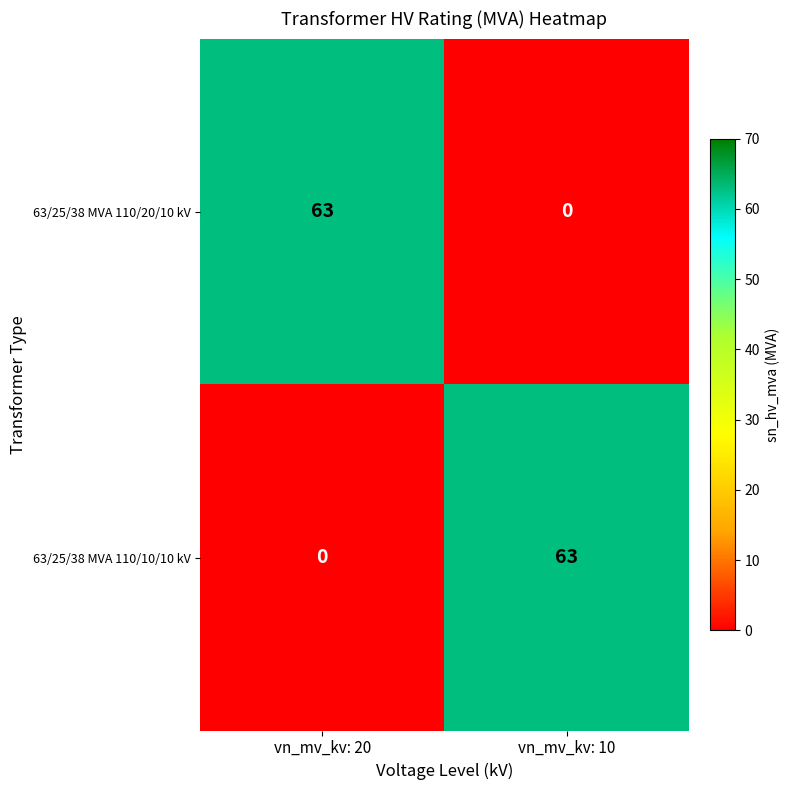

What is the total value across all series at vn_mv_kv: 10?

63